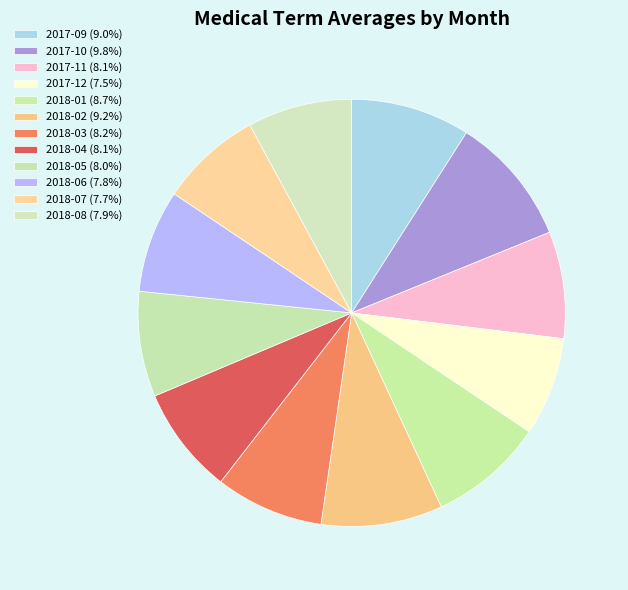

Which category has the smallest portion of the pie?

2017-12